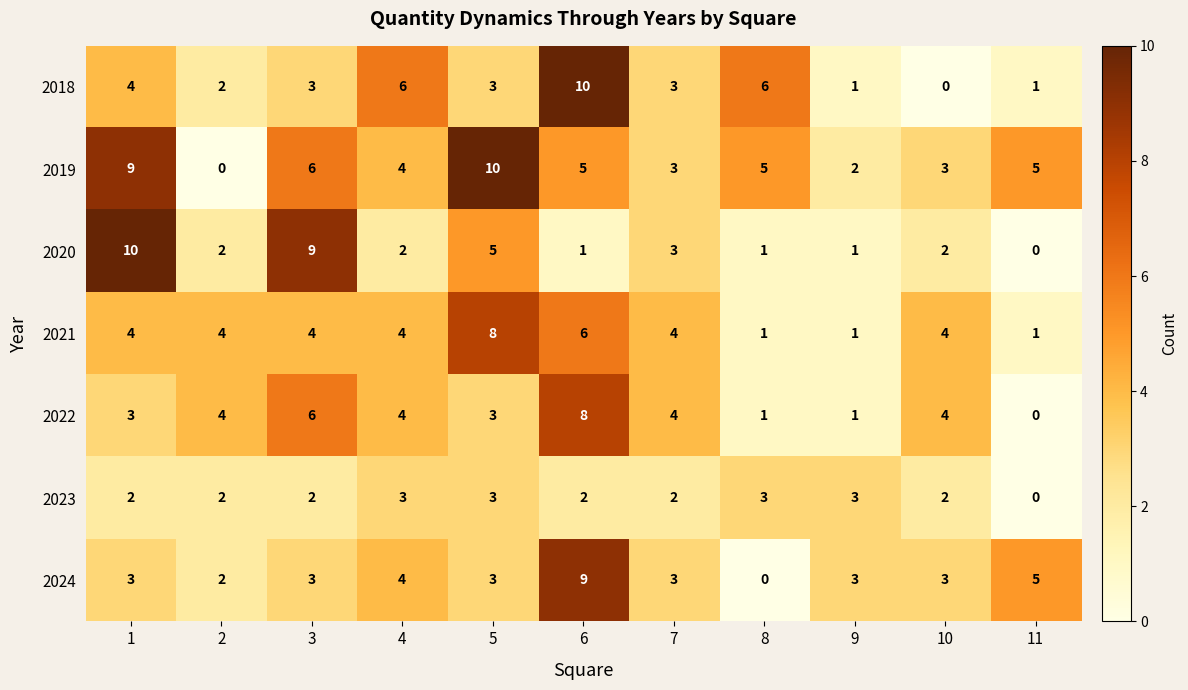

Count the 2021 values in the range 1 to 4.

9